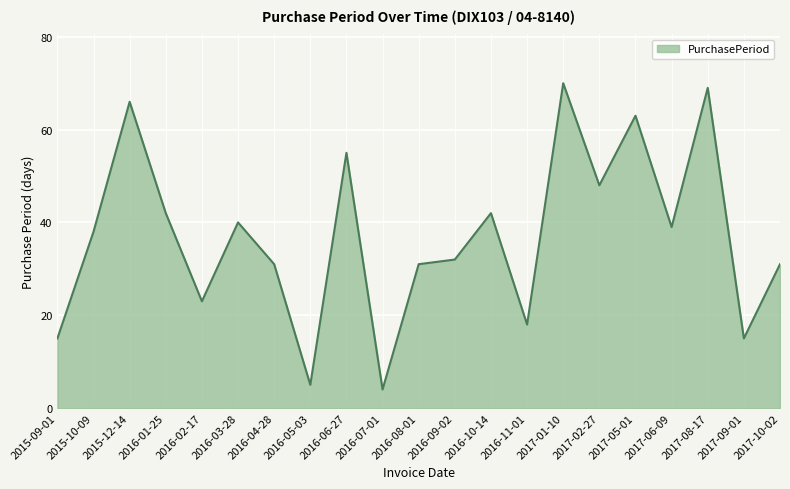

What is the change in value from 2016-09-02 to 2017-09-01?

-17